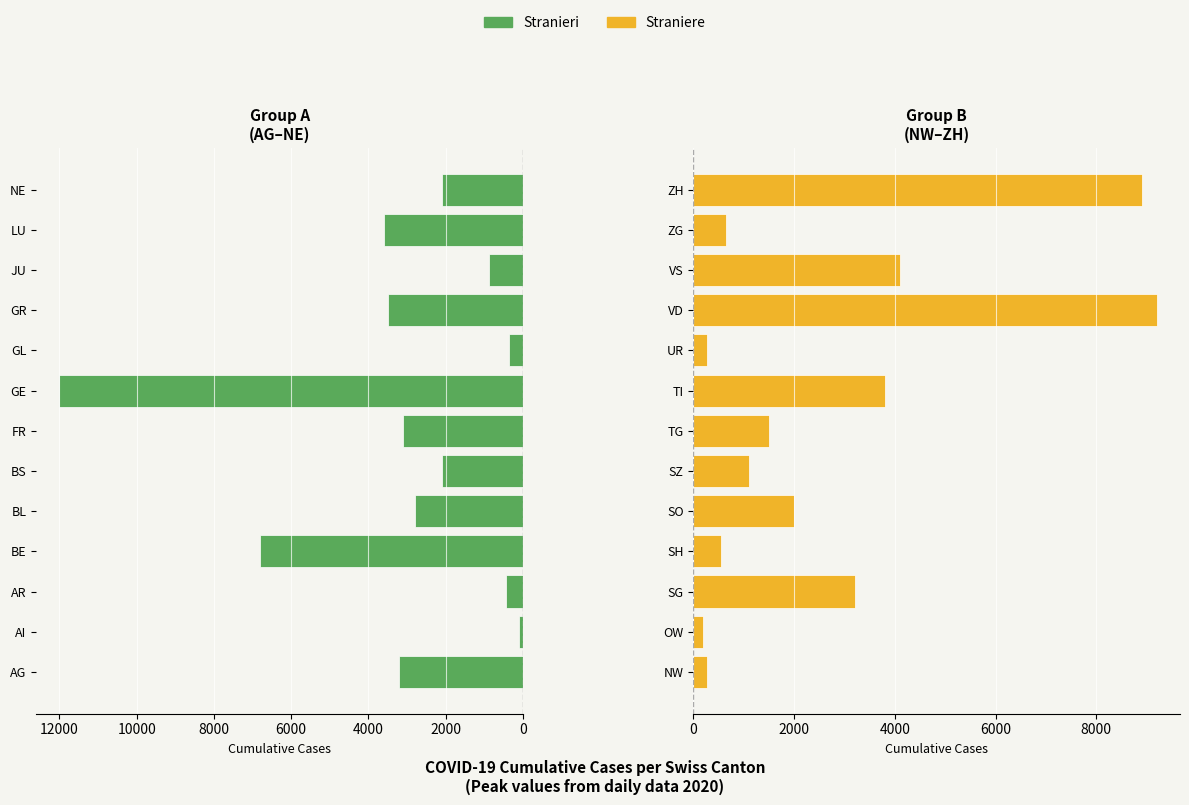

Is it true that Straniere equals 6201 at VS?

False